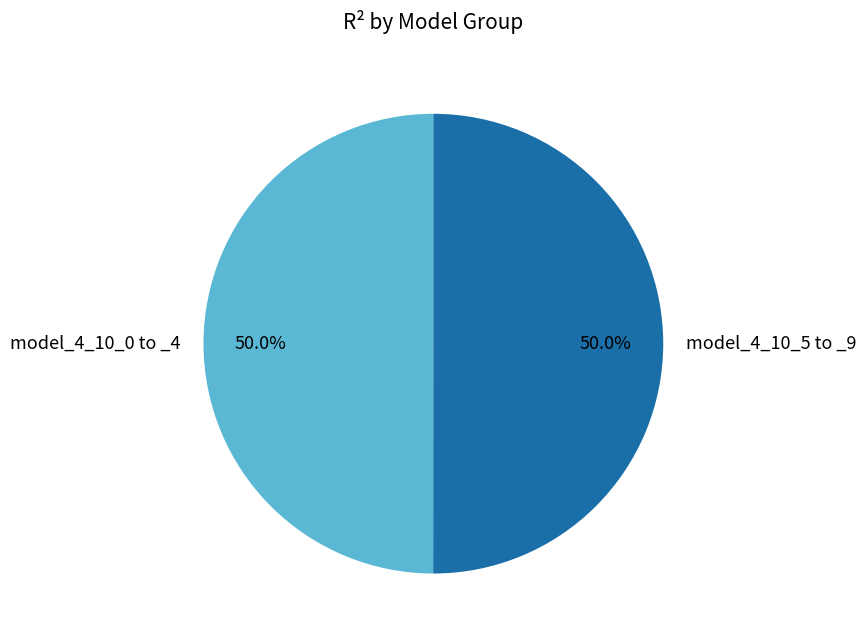

What portion of the pie excludes model_4_10_0 to _4?

50.0%